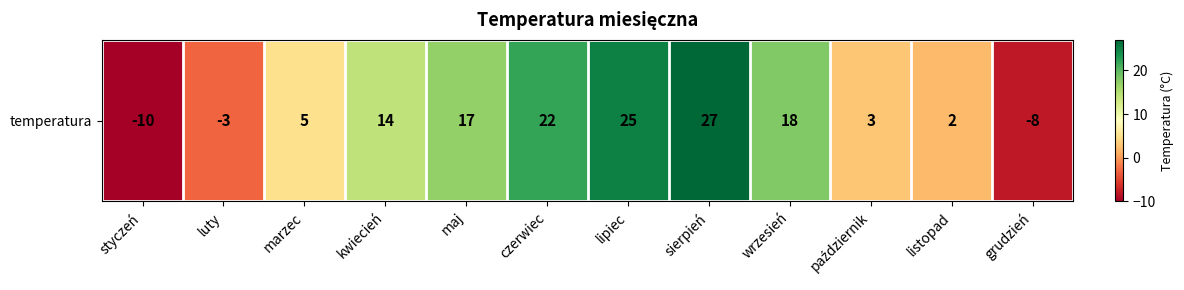

List the labels in order of value, largest first.

sierpień, lipiec, czerwiec, wrzesień, maj, kwiecień, marzec, październik, listopad, luty, grudzień, styczeń